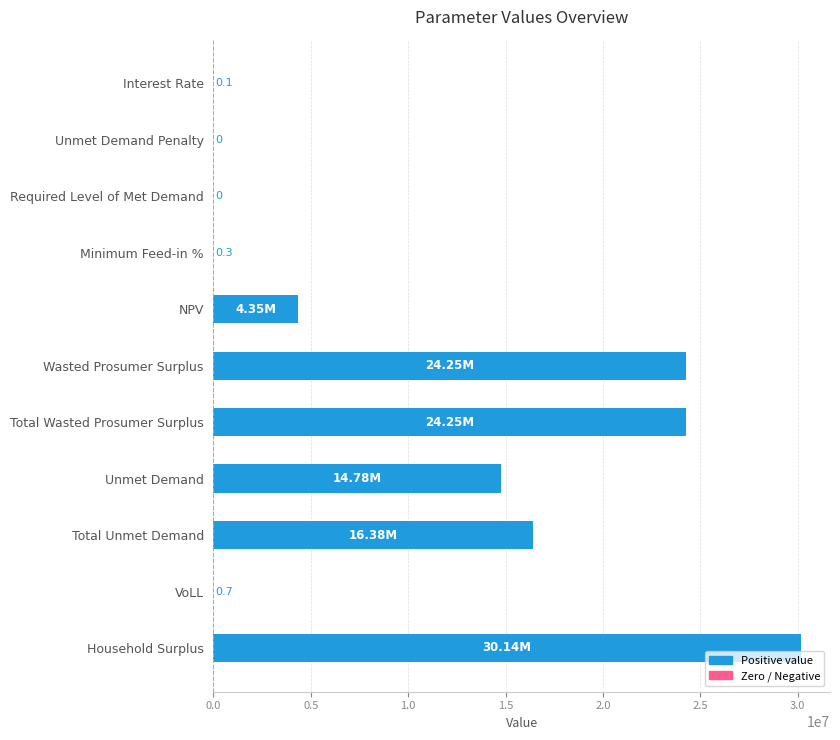

Count the number of categories in the chart.

11